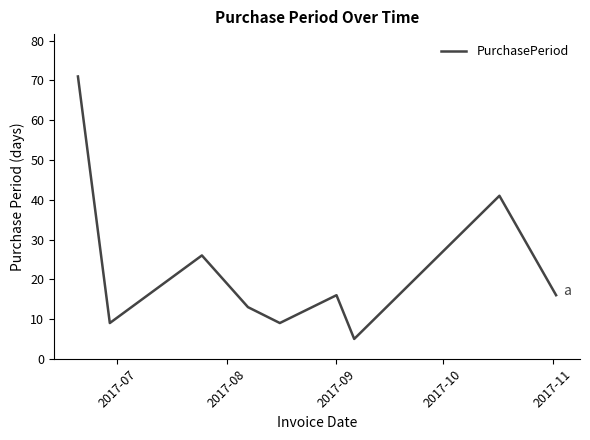

What is the smallest value displayed?

5